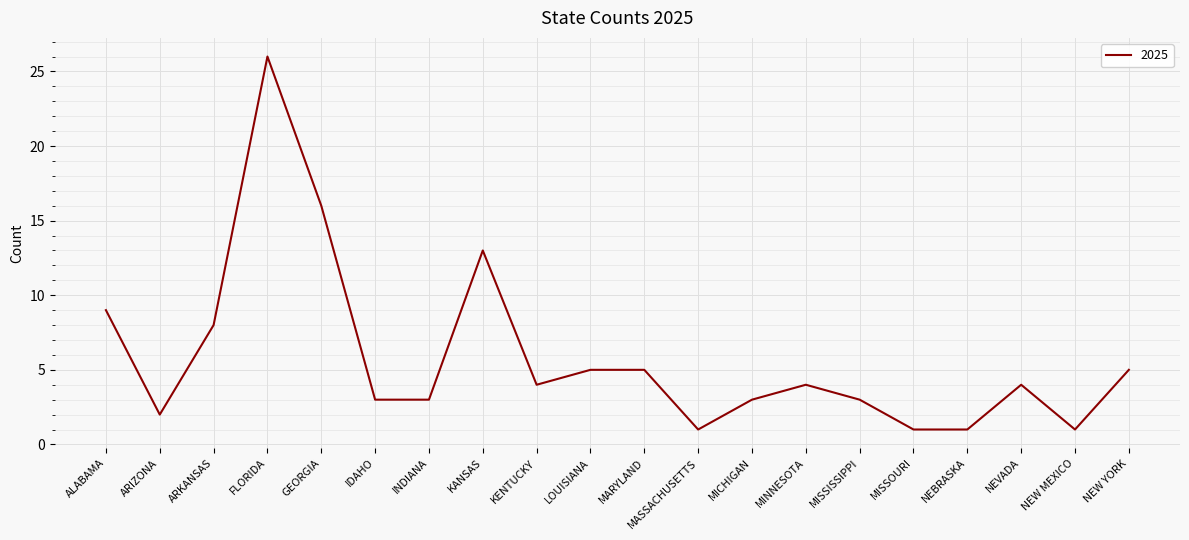

Does the chart have visible grid lines?

Yes